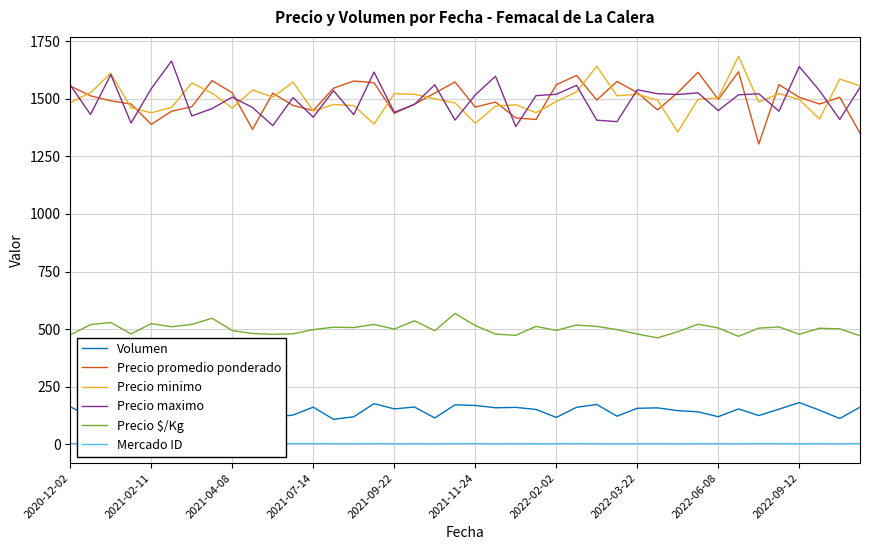

True or false: Precio $/Kg and Precio maximo intersect in this chart.

False